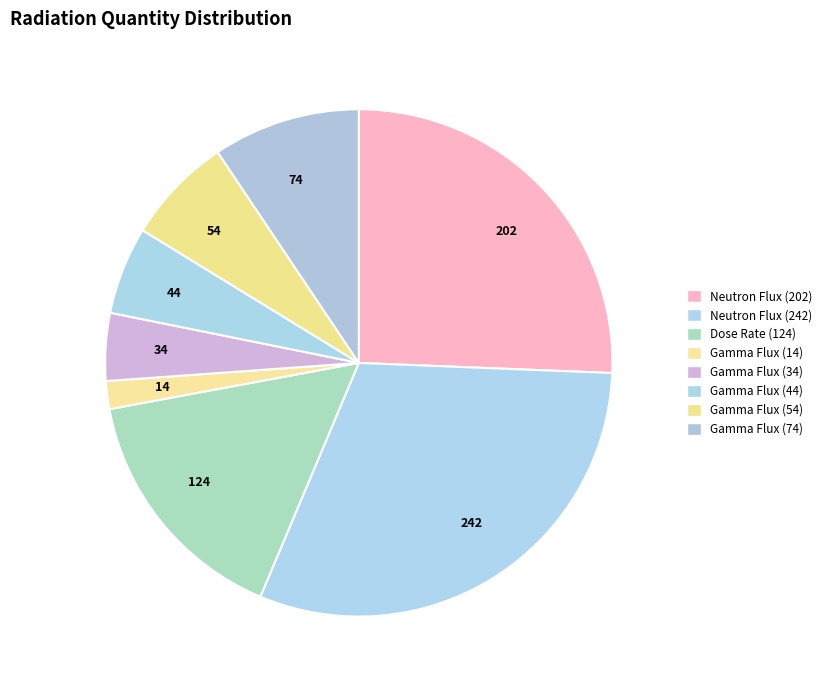

To the nearest percent, what is the difference between the largest and smallest slice percentages?

29%